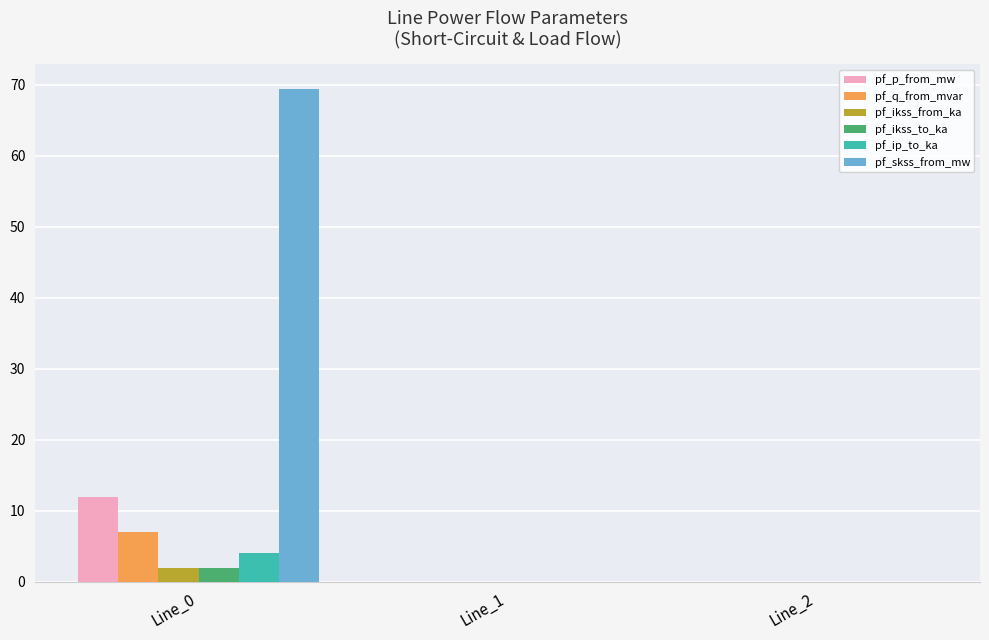

Which series changed the most between Line_0 and Line_2?

pf_skss_from_mw